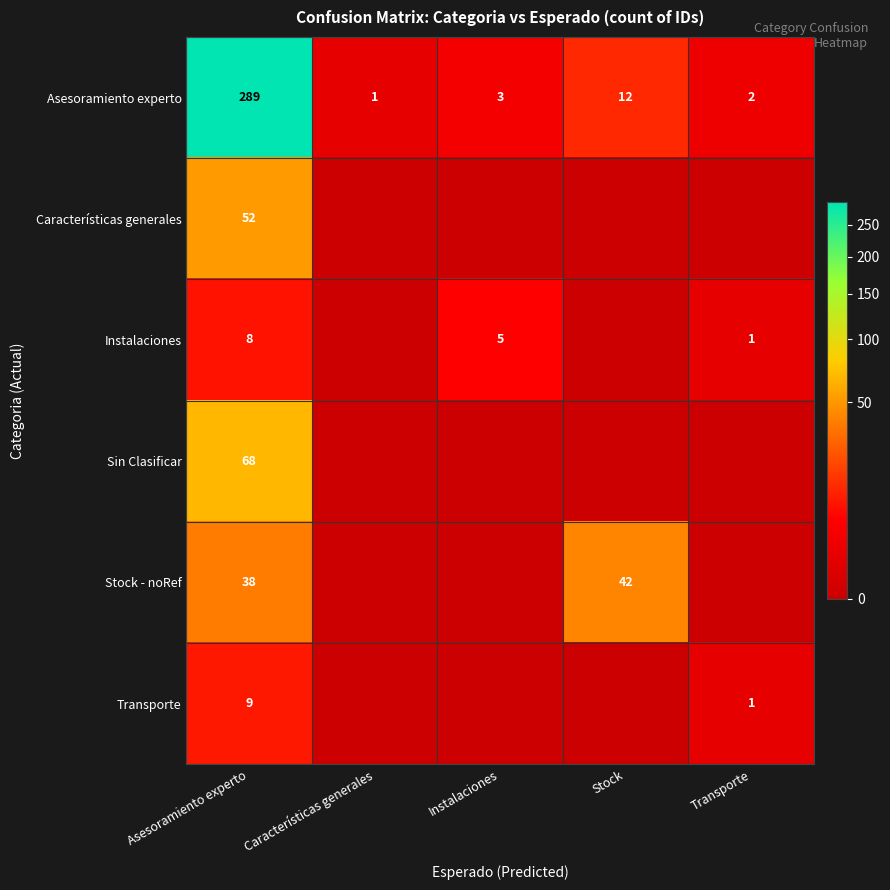

What is the sum of all Asesoramiento experto values?

307